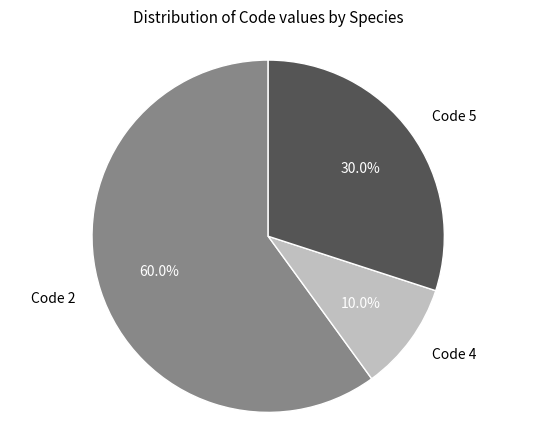

Rank the categories by value from lowest to highest.

Code 4, Code 5, Code 2